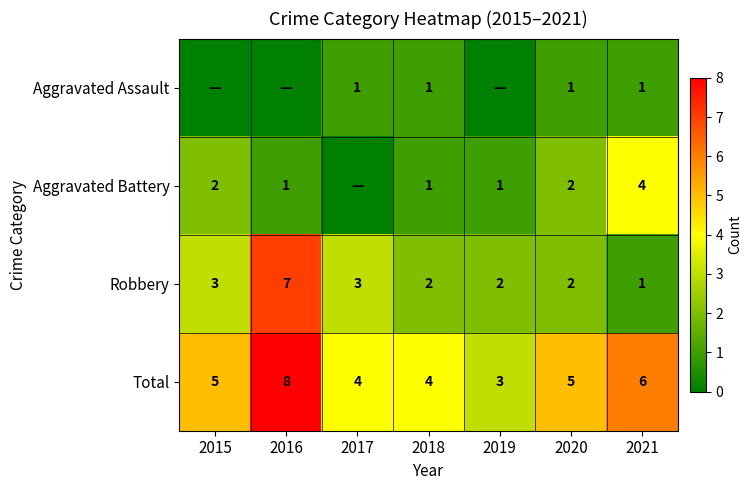

Is the value of Aggravated Battery at 2015 greater than the value of Total at 2017?

No